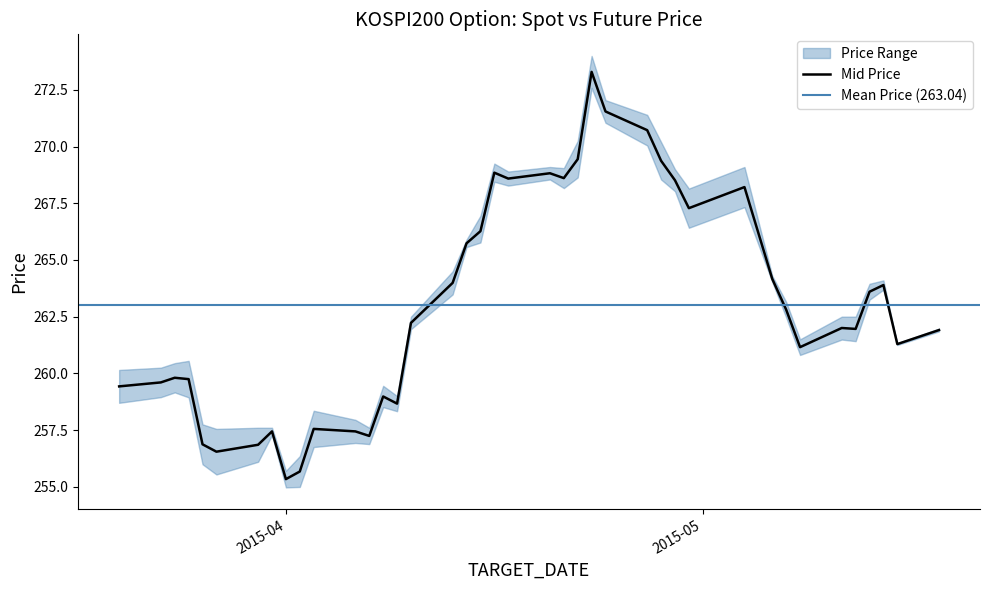

What is the change in value from 2015-03-27 to 2015-04-07?

+0.7